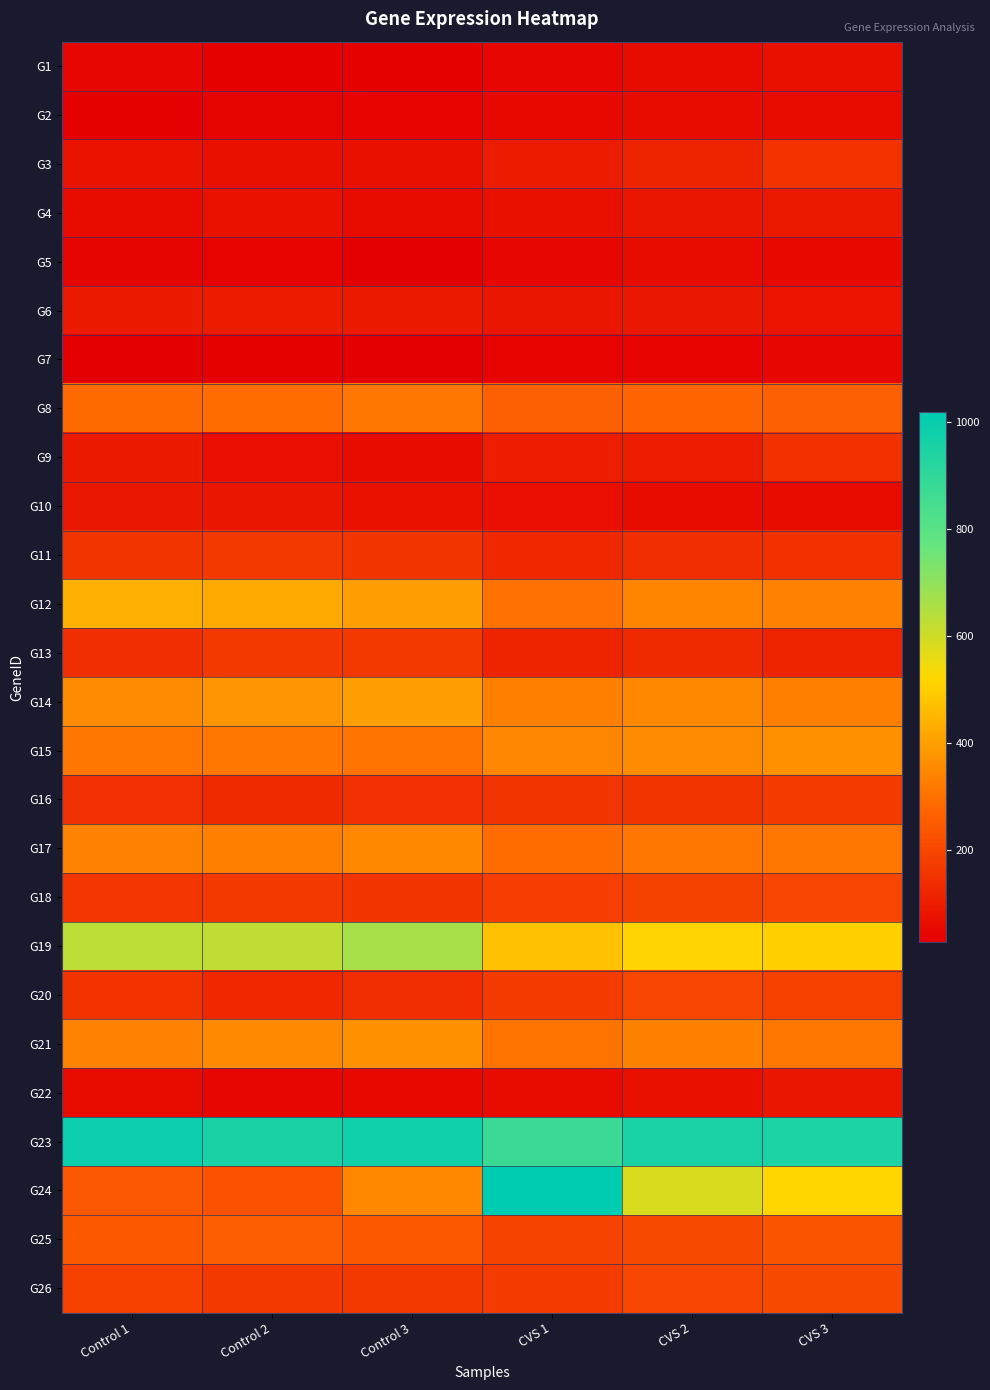

At how many categories does at least one series exceed 352?

6